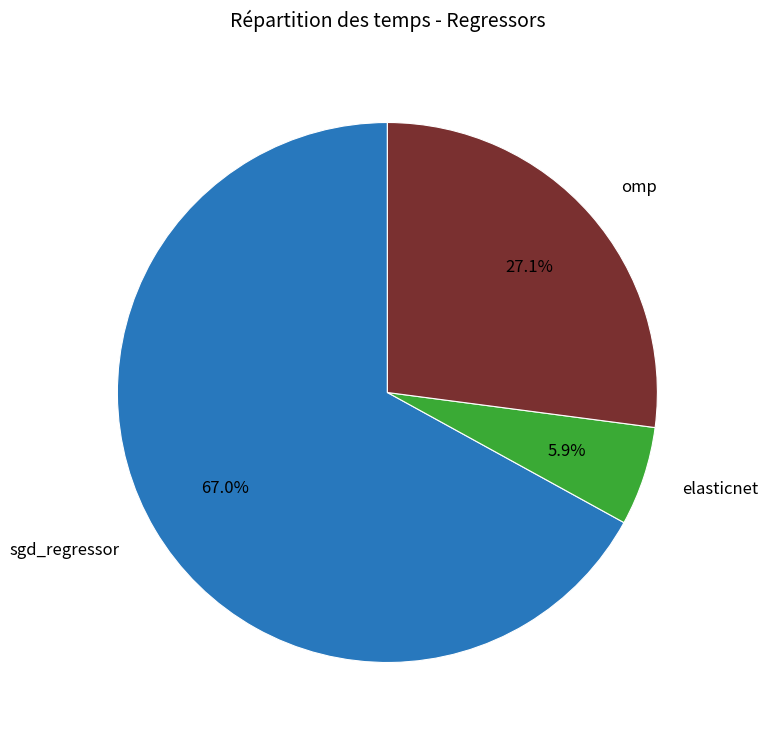

Is there a majority slice in this chart?

Yes